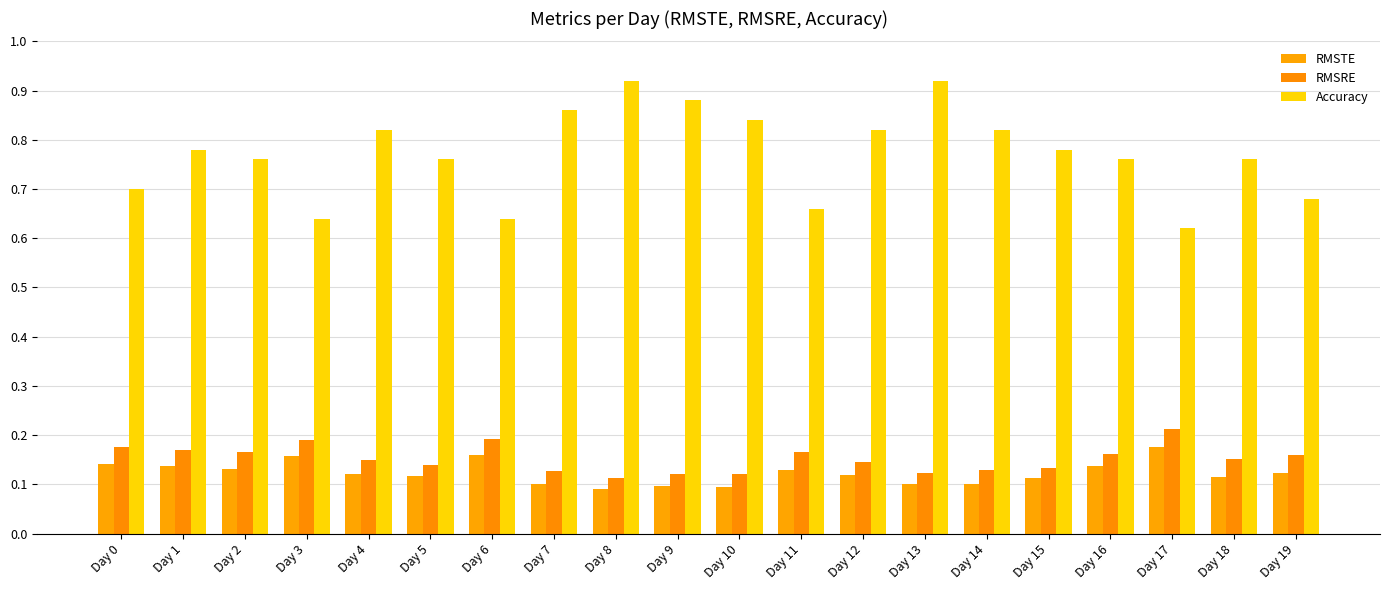

The value of Accuracy at Day 8 is 1.2. True or false?

False